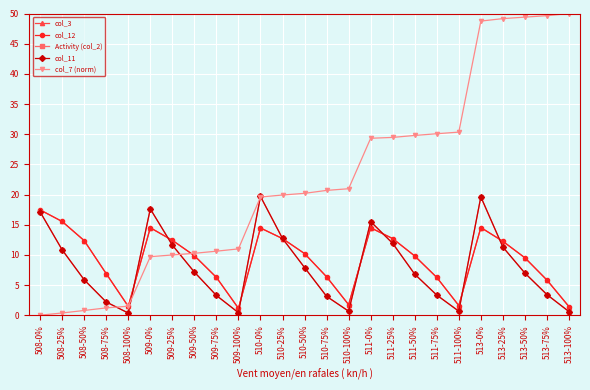

What is the label of the 18th point from the left?

511-50%